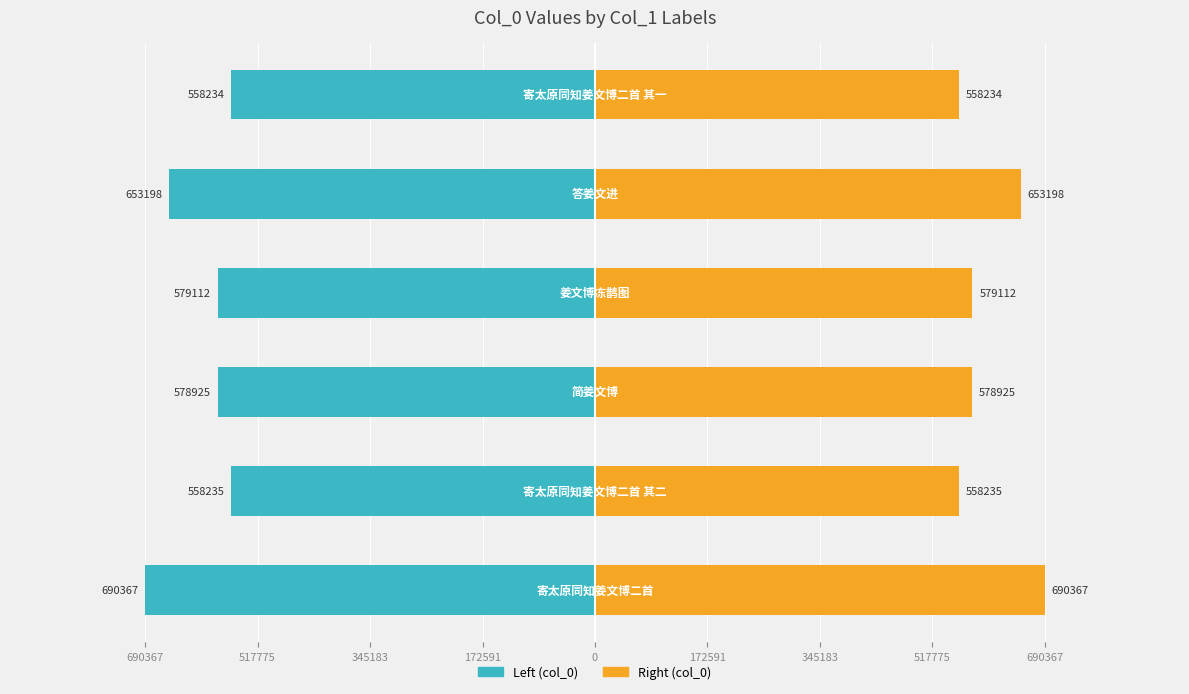

Reading left to right, list all the values displayed in this chart.

col_0 (left): -690367	-558235	-578925	-579112	-653198	-558234
col_0 (right): 690367	558235	578925	579112	653198	558234